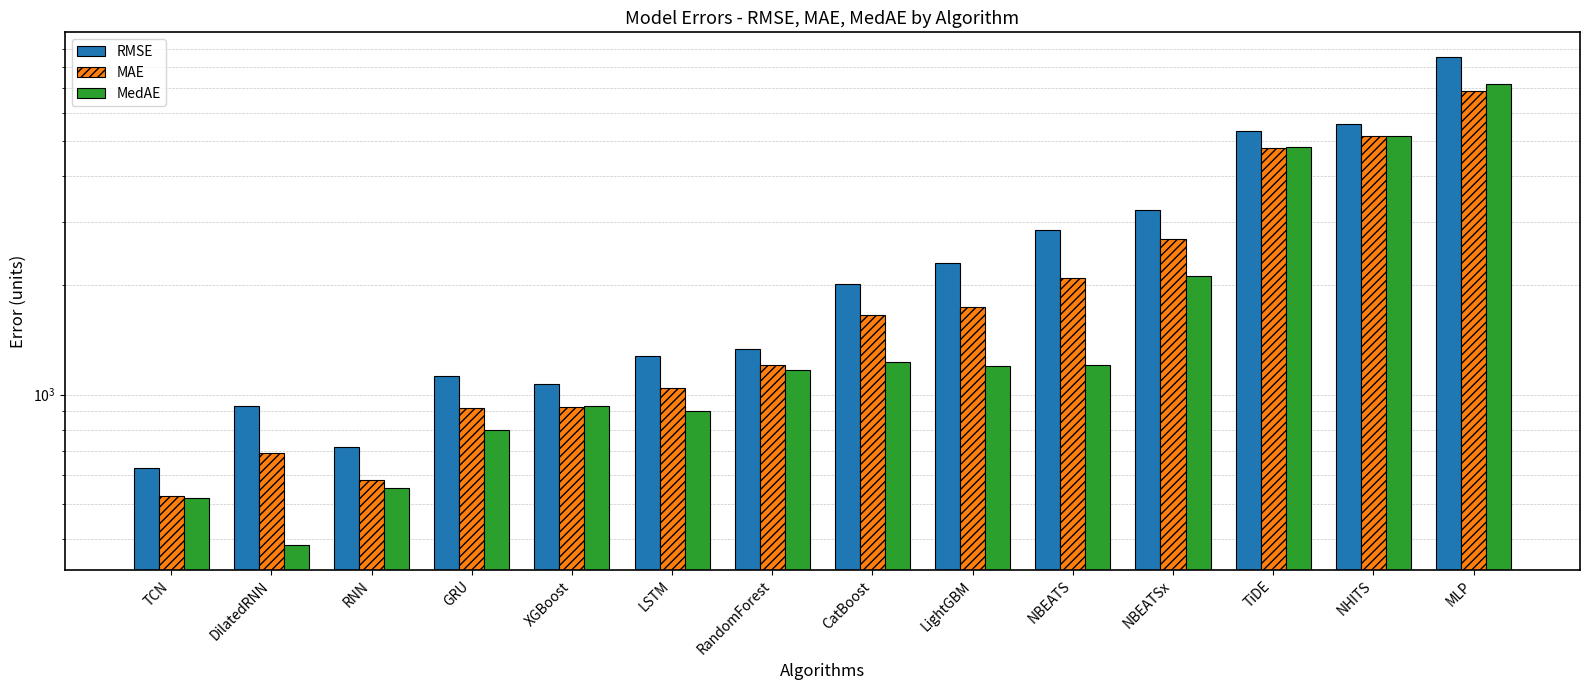

Are the bars grouped side by side (vs. stacked)?

Yes